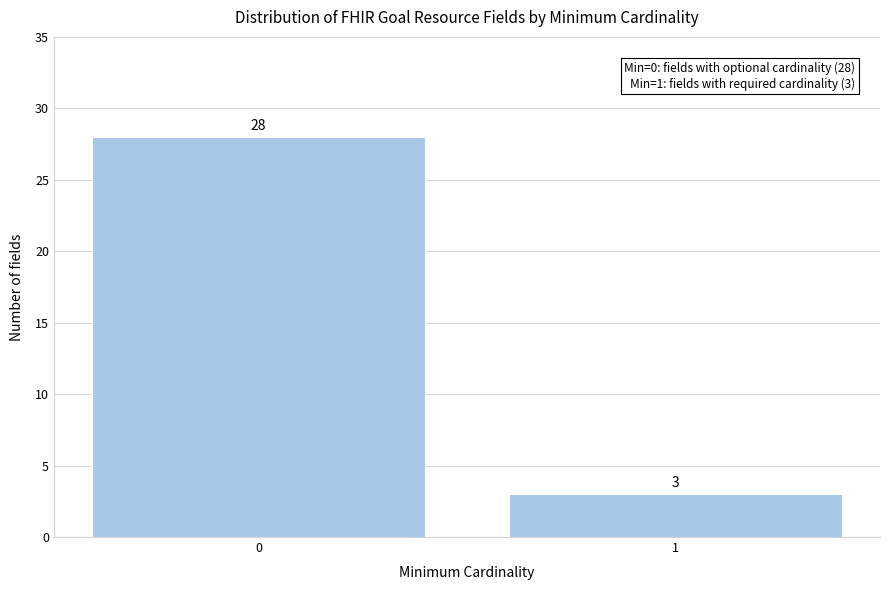

Reading left to right, list all the values displayed in this chart.

0=28	1=3